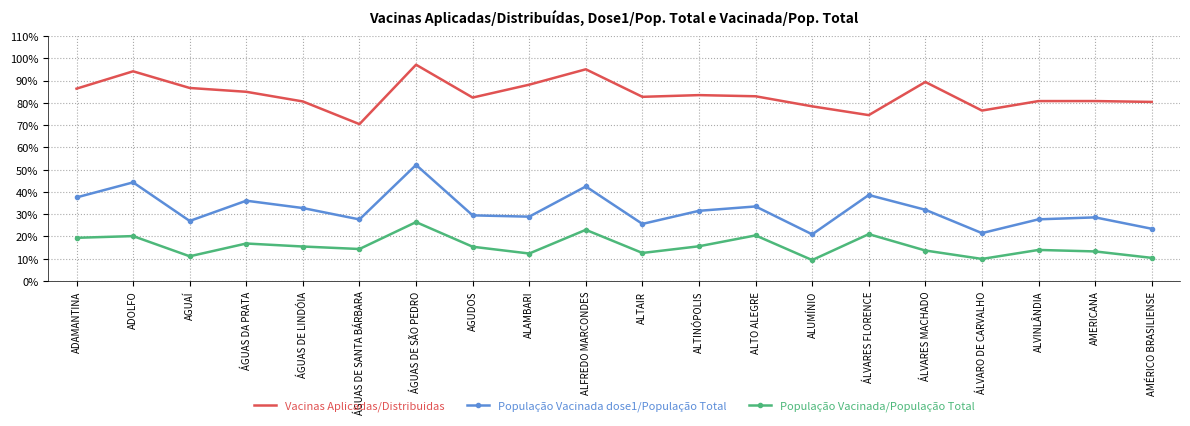

List the series in order of their peak value, highest first.

Vacinas Aplicadas/Distribuidas, População Vacinada dose1/População Total, População Vacinada/População Total